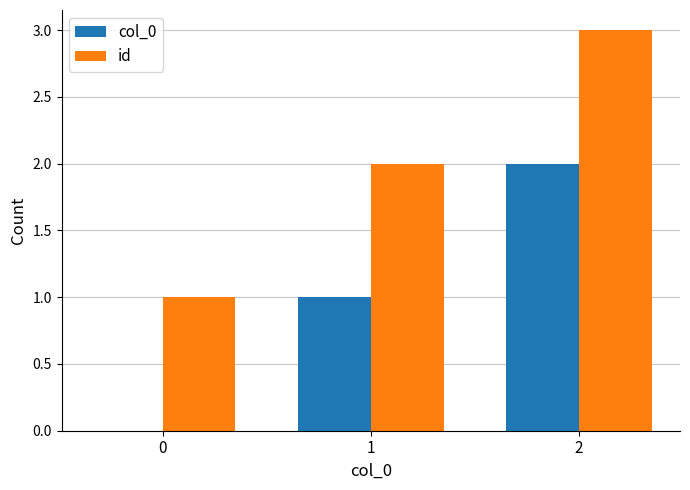

What is the difference between the col_0 values at 0 and 2?

2